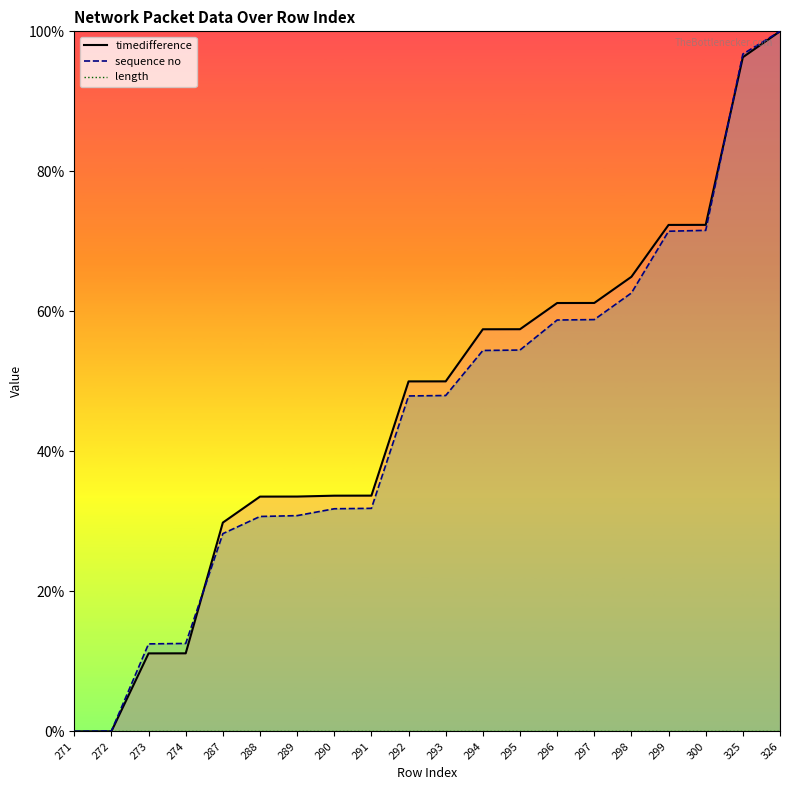

What are all the series names shown in the legend?

timedifference, sequence no, length